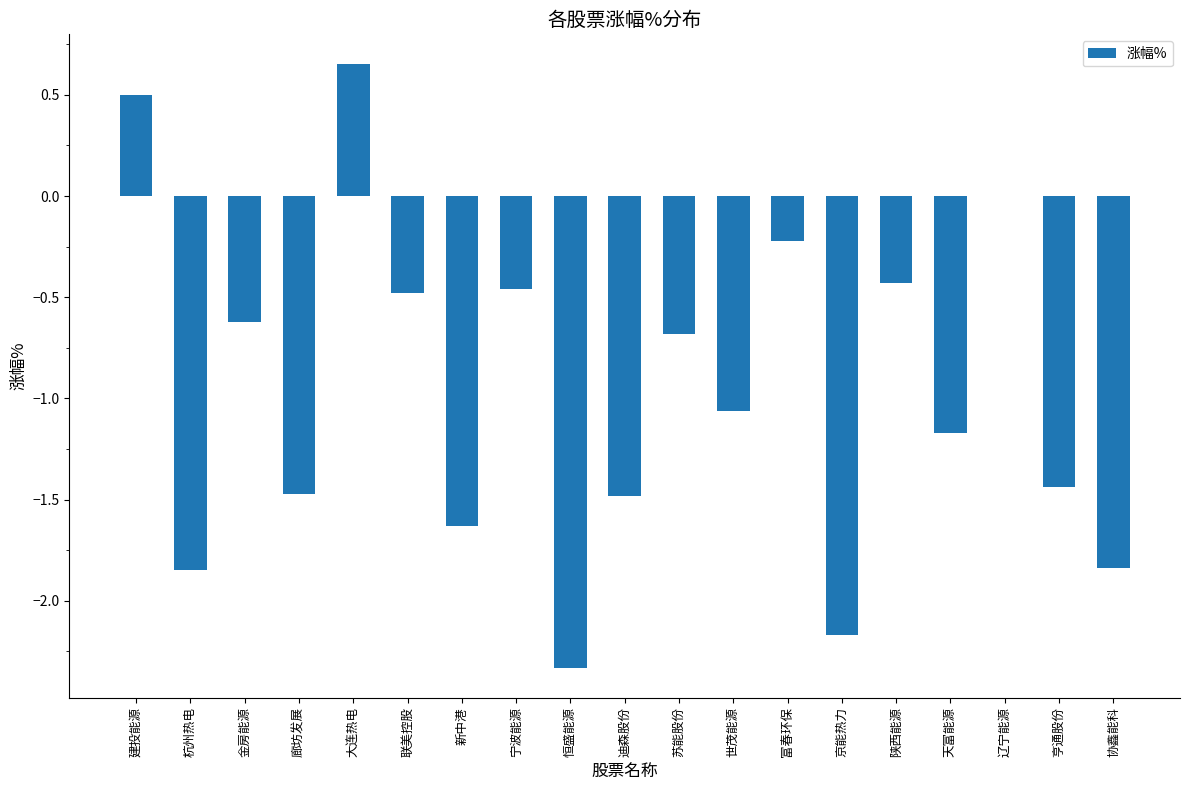

What is the change in value from 恒盛能源 to 京能热力?

+0.2